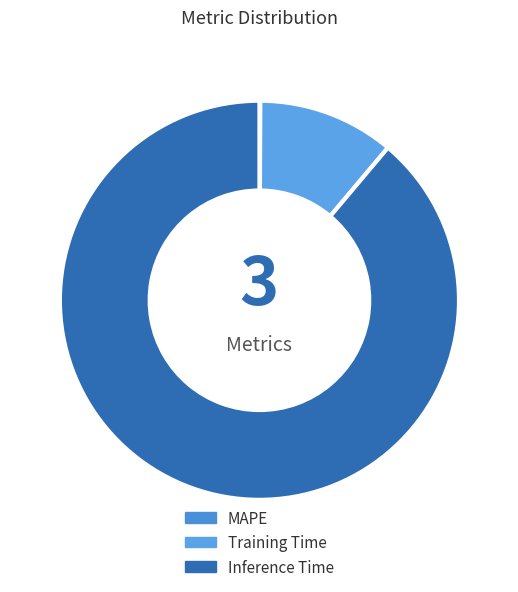

What is the smallest slice in the pie chart?

MAPE